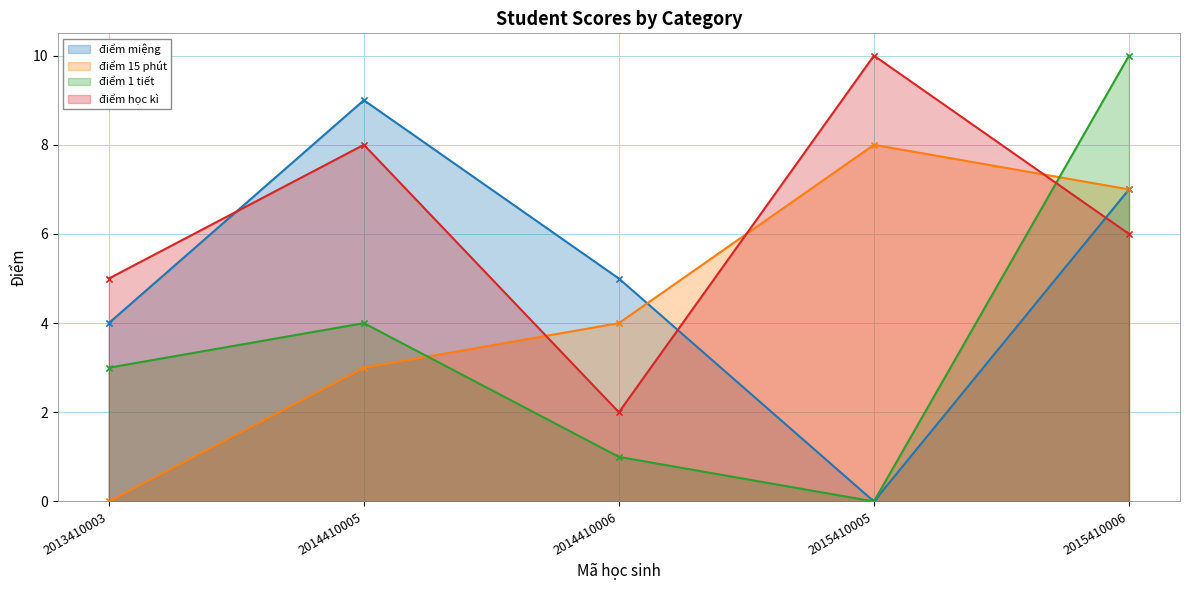

True or false: điểm 1 tiết and điểm miệng cross at least once.

False